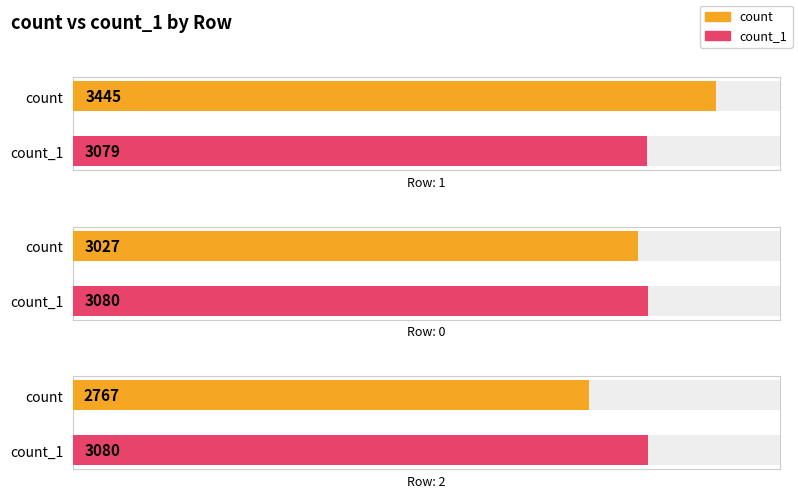

What is the total value across all series at 1?

6524